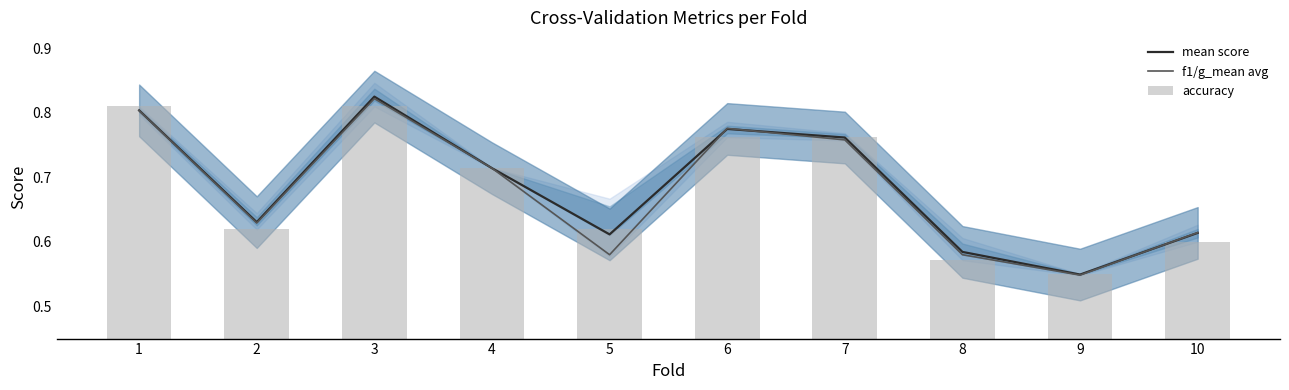

What is the minimum value for mean score?

0.5